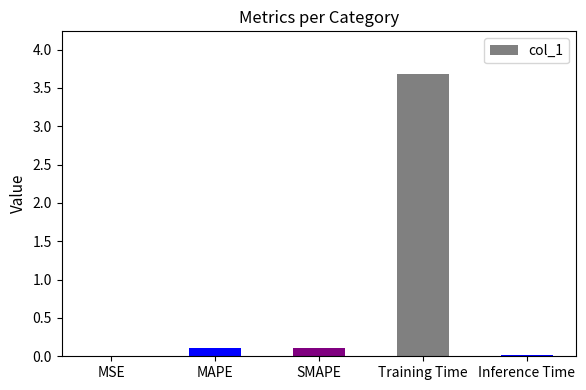

What is the greatest value displayed?

3.7